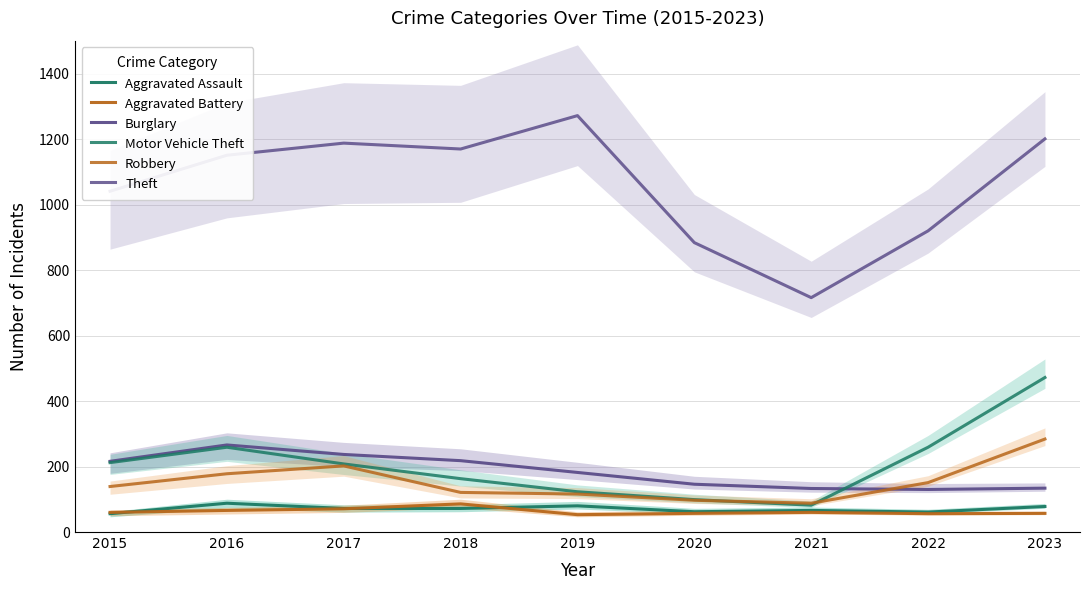

At which category does Motor Vehicle Theft reach its first local peak?

2016